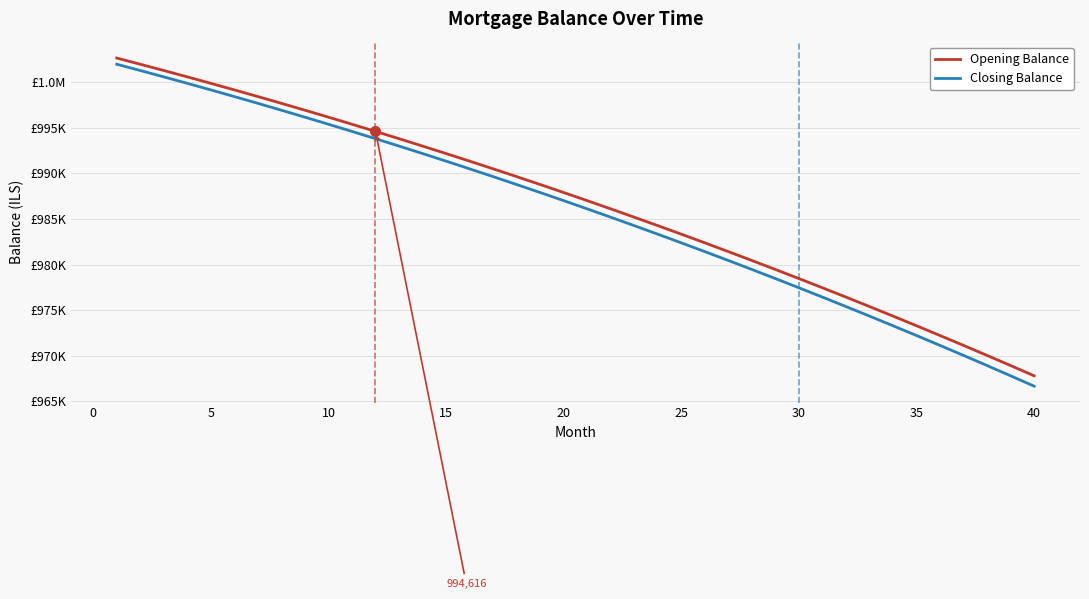

Is this an area chart (filled region under the line)?

No